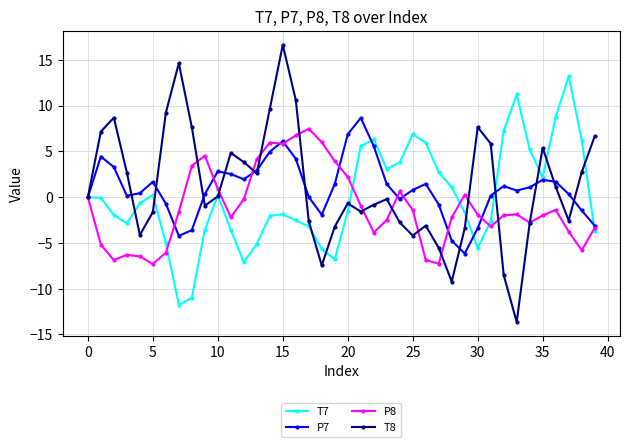

How many interior local valleys does the T8 series have?

9